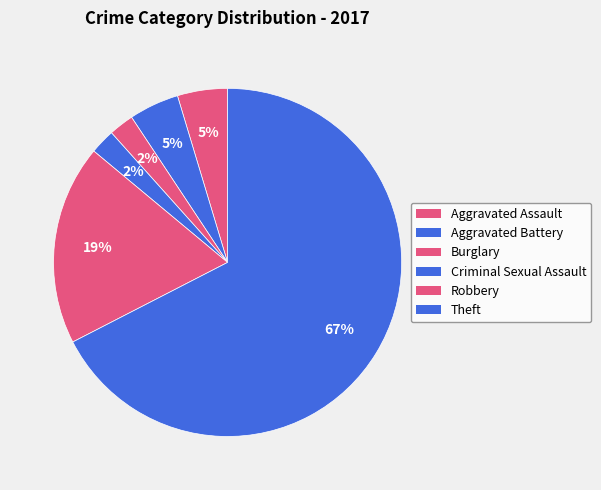

Count the number of slices in the pie.

6